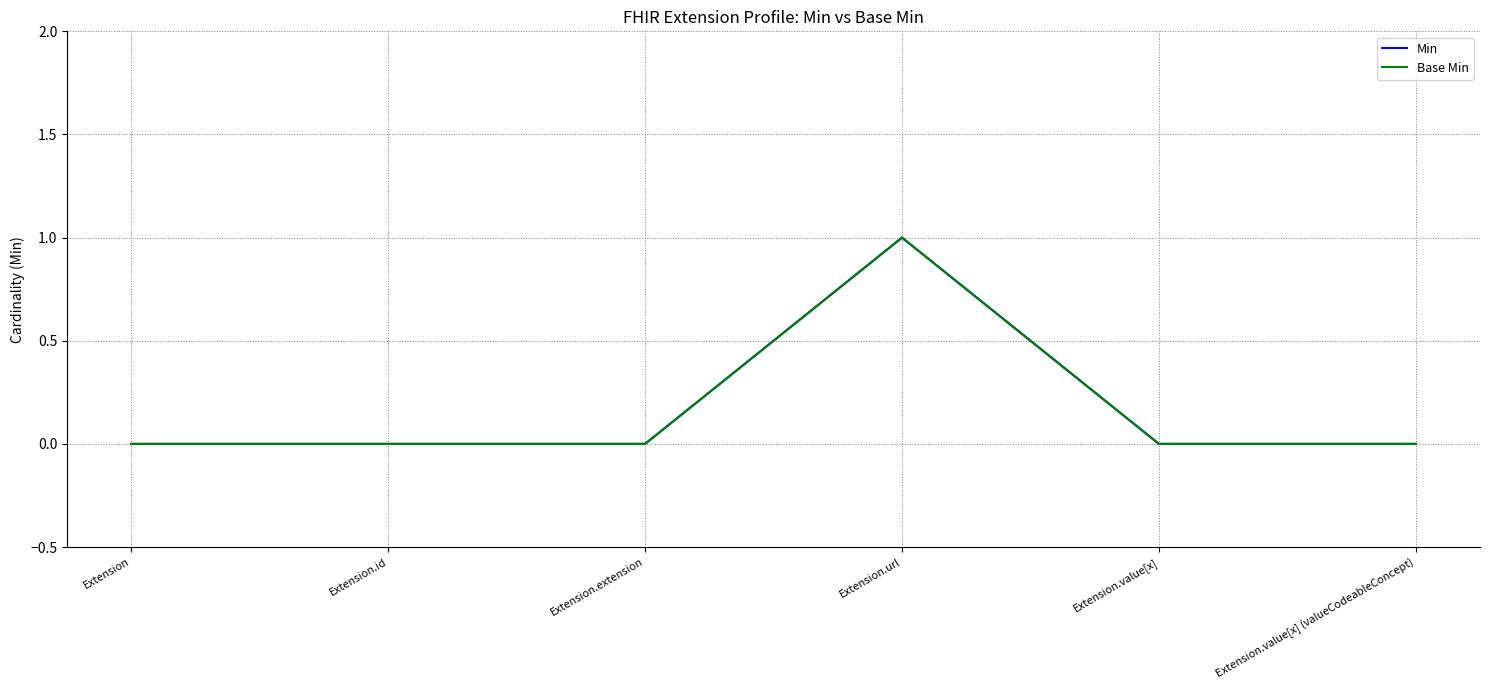

Is this an area chart (filled region under the line)?

No